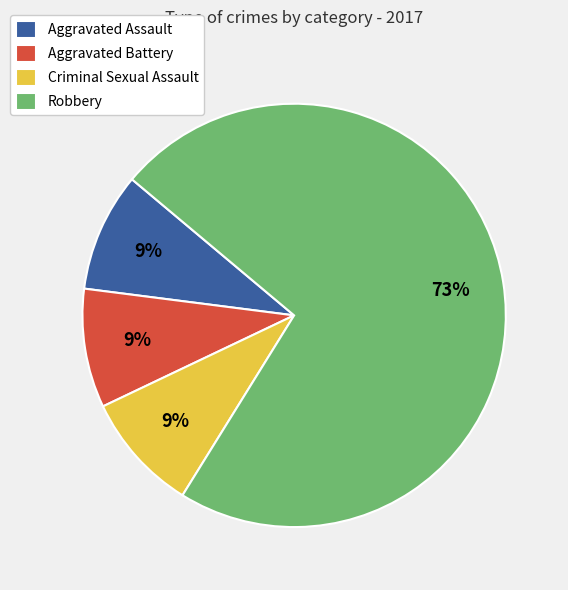

Count the number of slices in the pie.

4